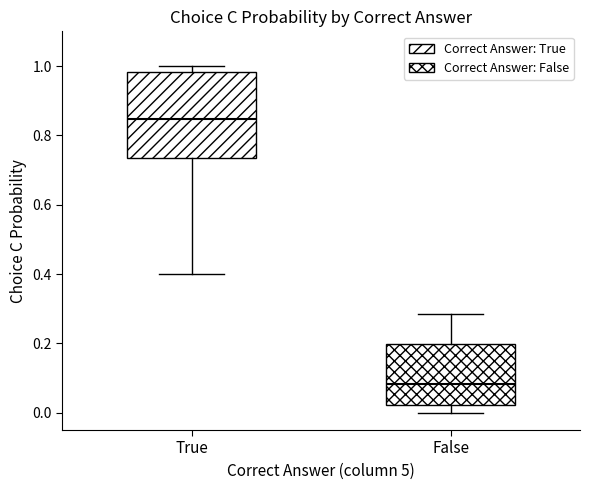

Which box has the highest median line?

True